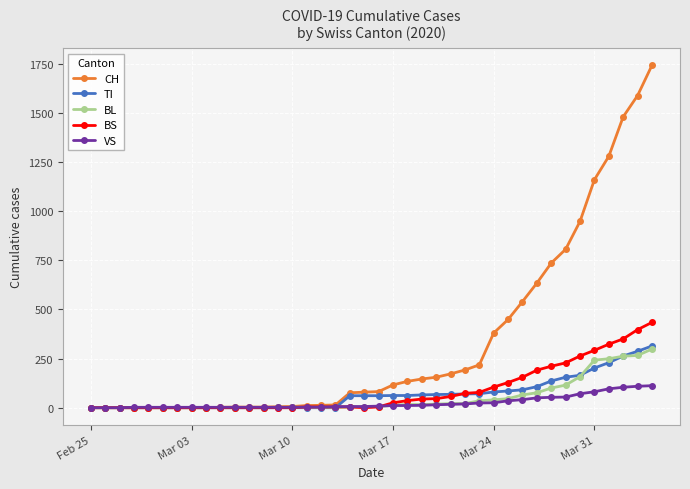

At how many categories does at least one series exceed 582?

9